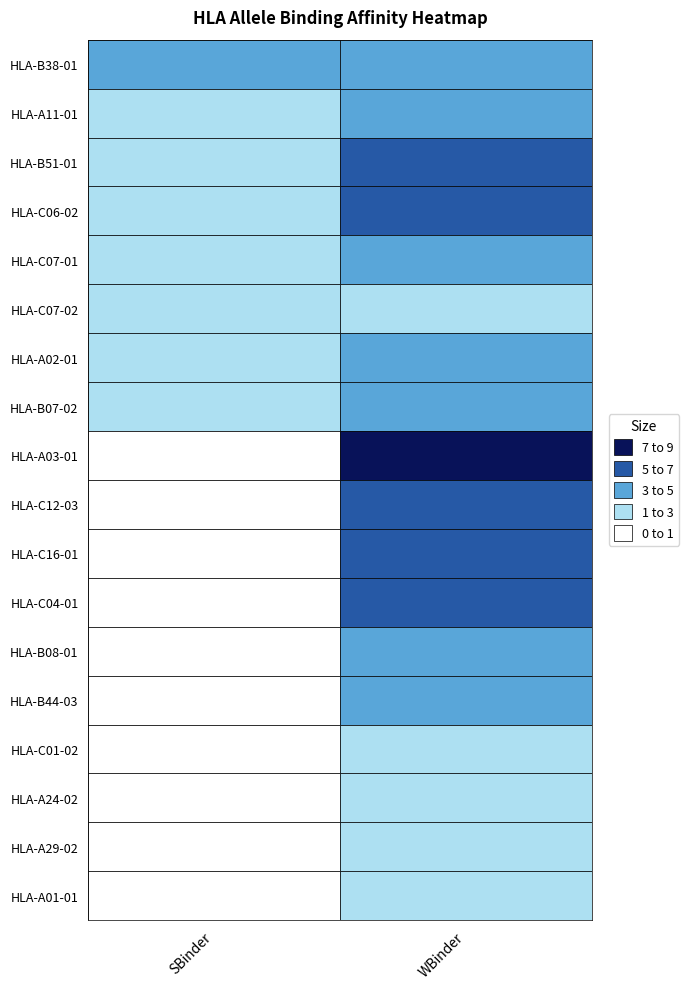

Which series has the largest total across all categories?

HLA-B38-01